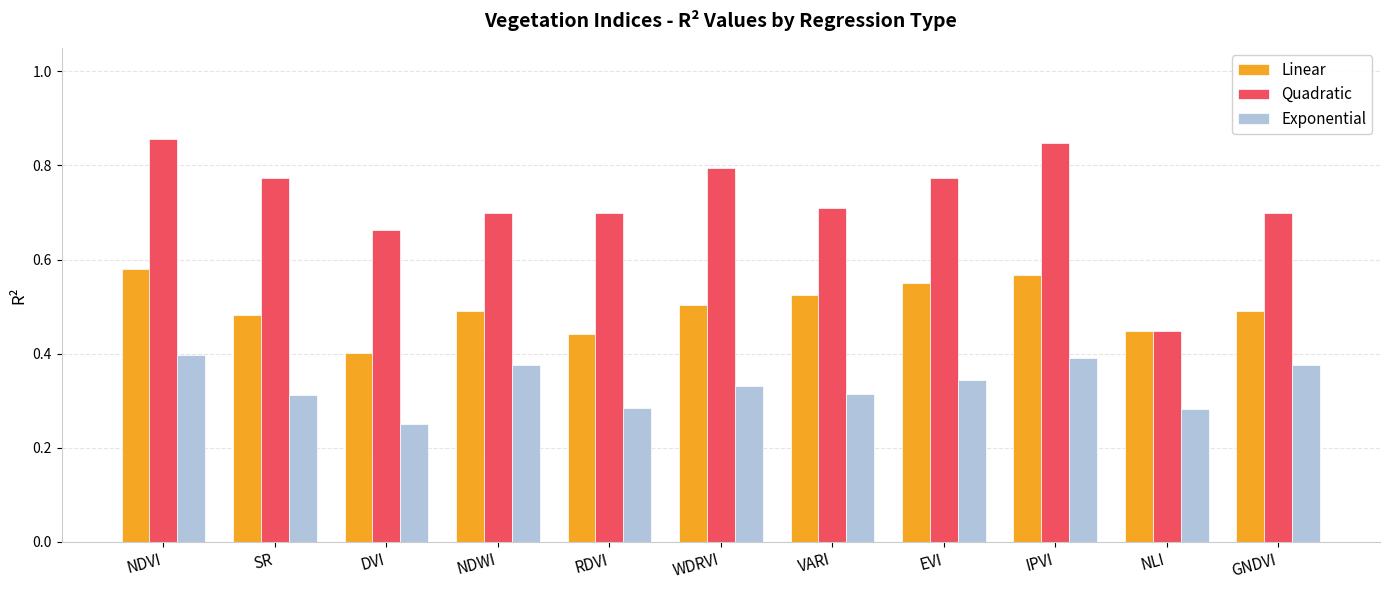

What is the sum of all Quadratic values?

8.0